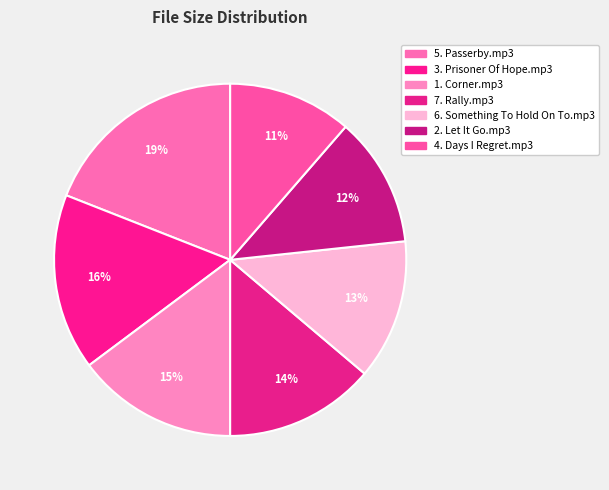

Which category has the biggest portion of the pie?

5. Passerby.mp3